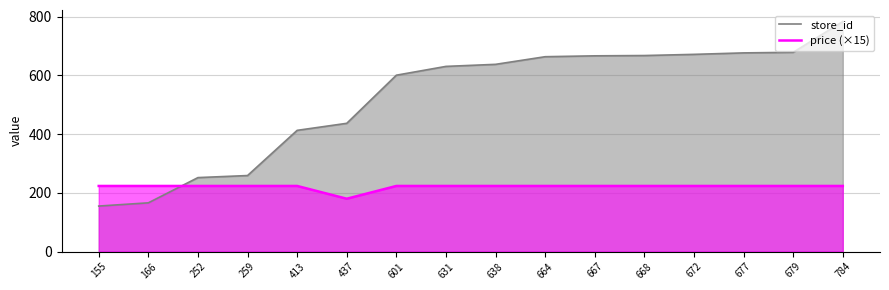

True or false: price (×15) and store_id intersect in this chart.

True